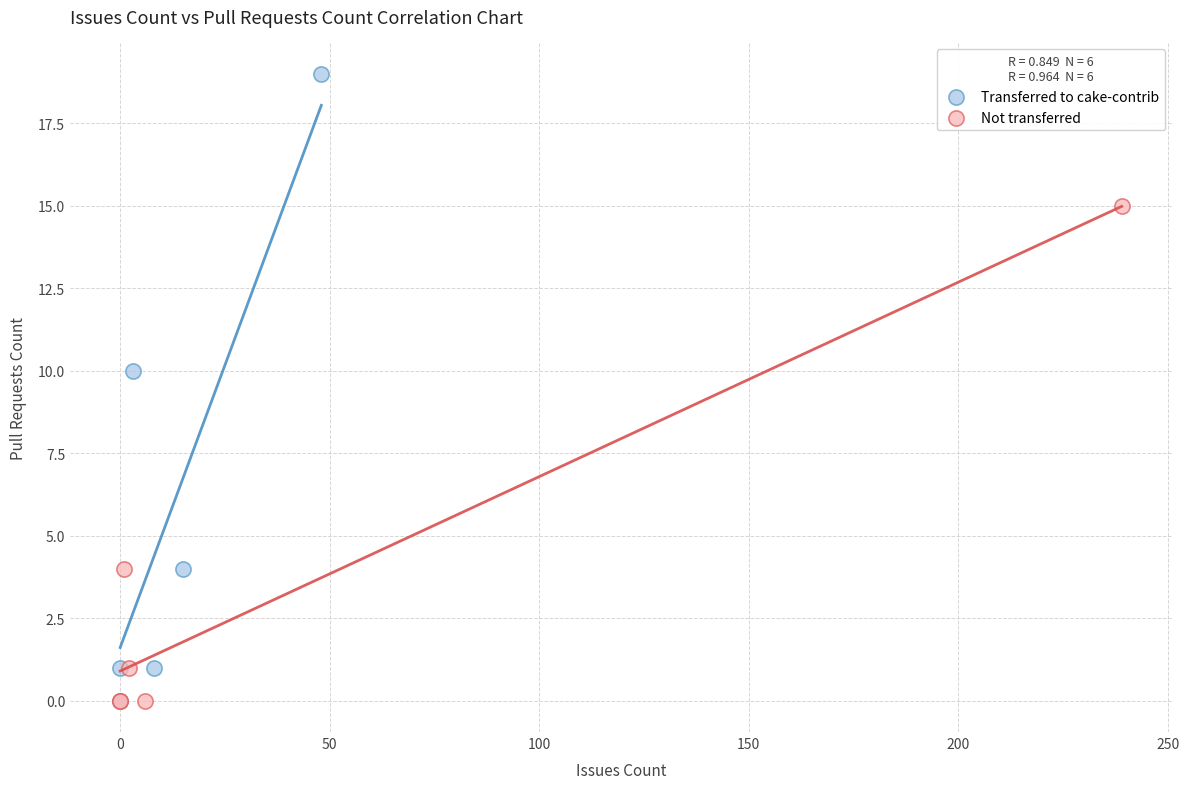

Which series has the largest Y range (max minus min)?

Transferred to cake-contrib